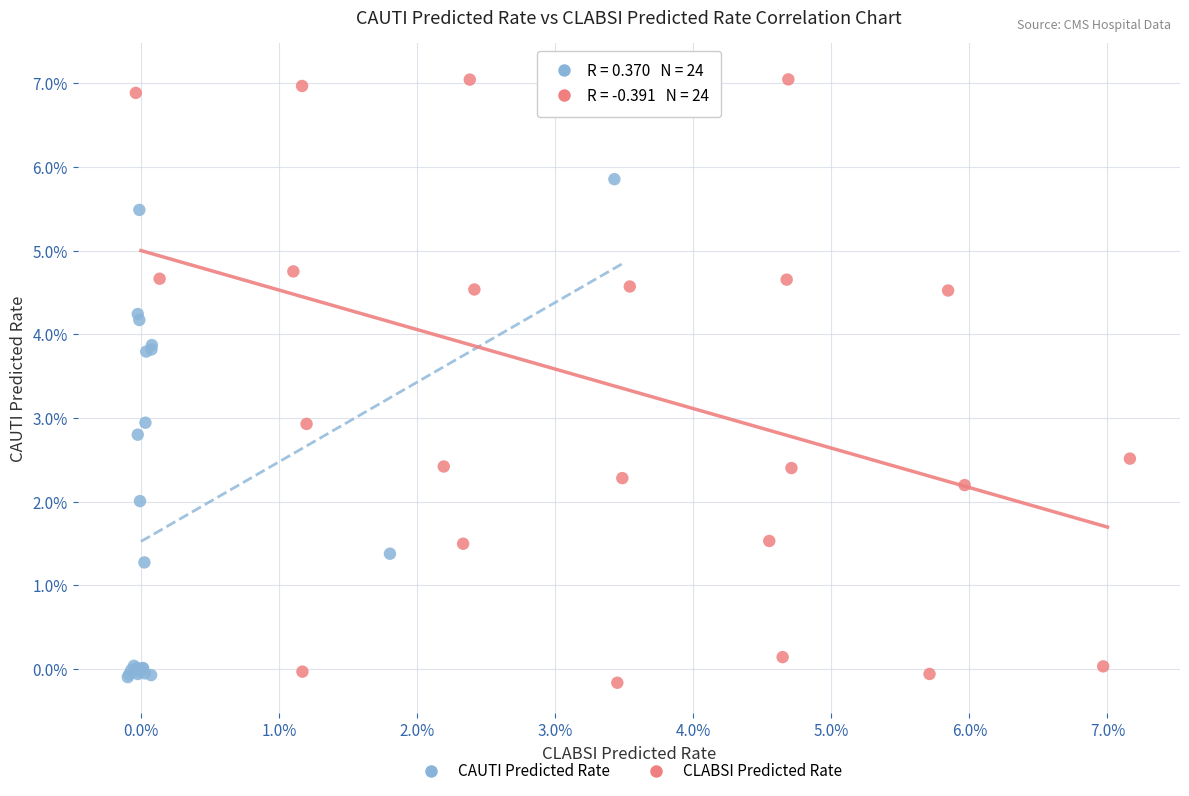

Which series contains the highest Y value?

CLABSI Predicted Rate